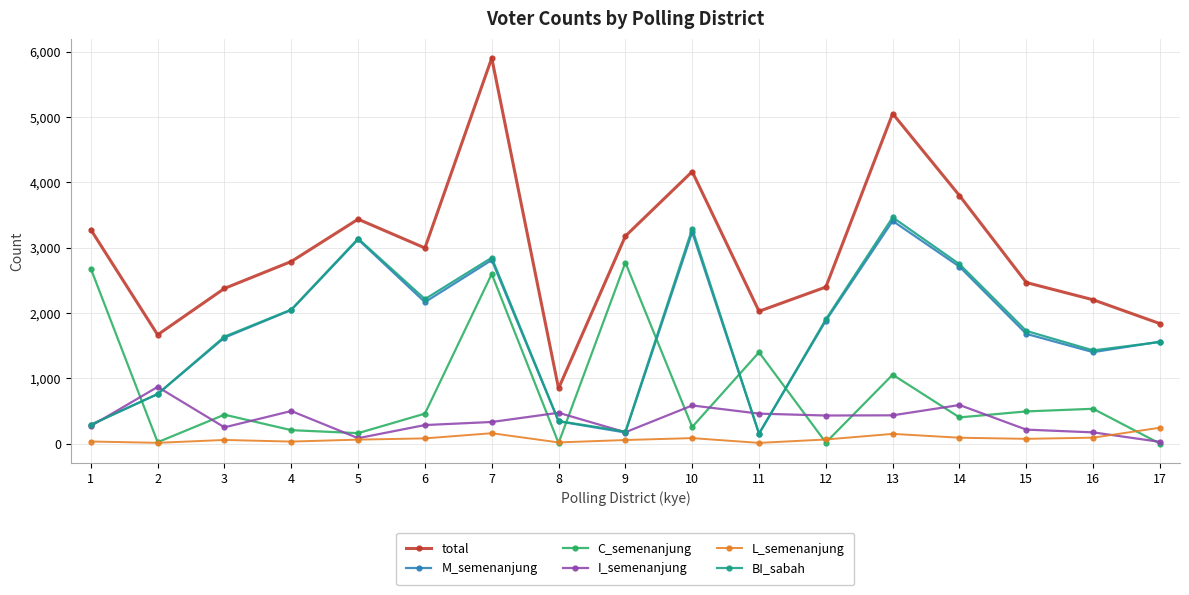

What is the difference between the highest and lowest values at 6?

2915